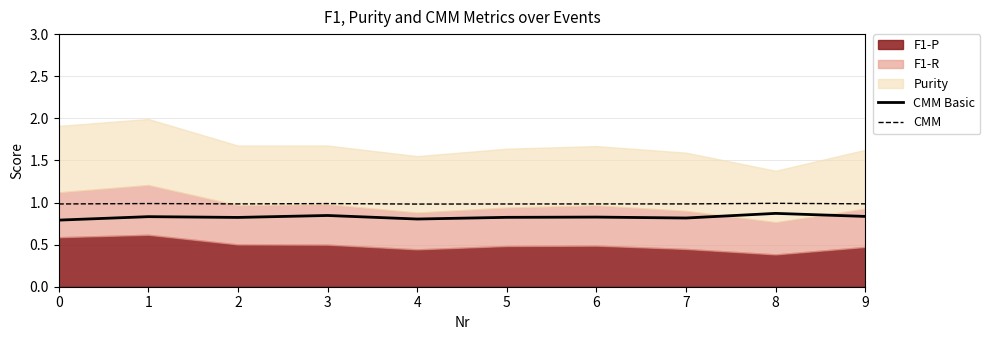

Where is the first local minimum for CMM Basic?

2